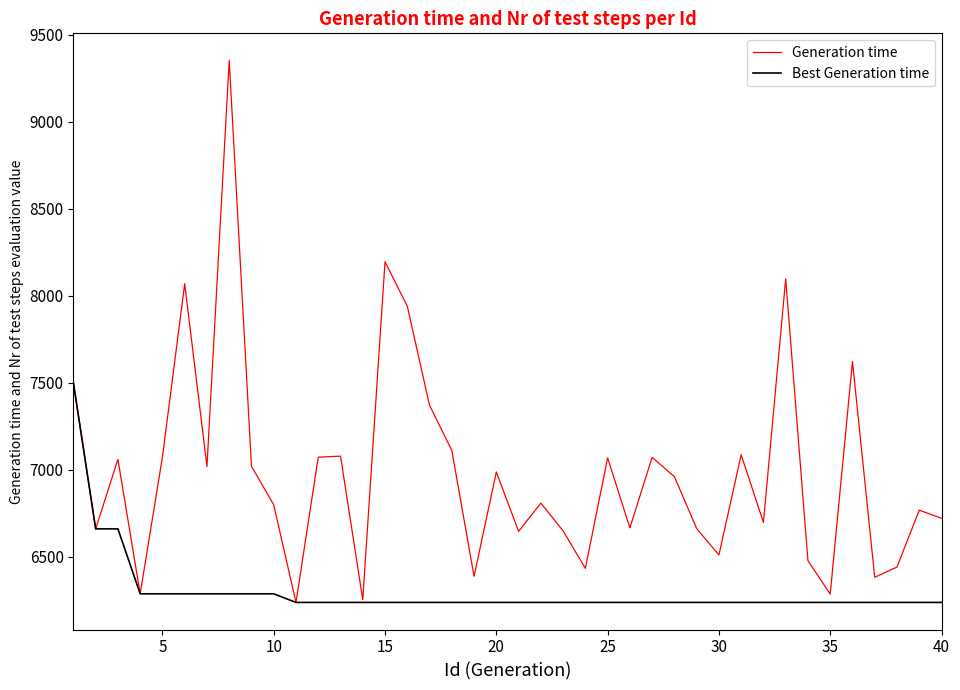

What is the average value of the Generation time series?

6988.9